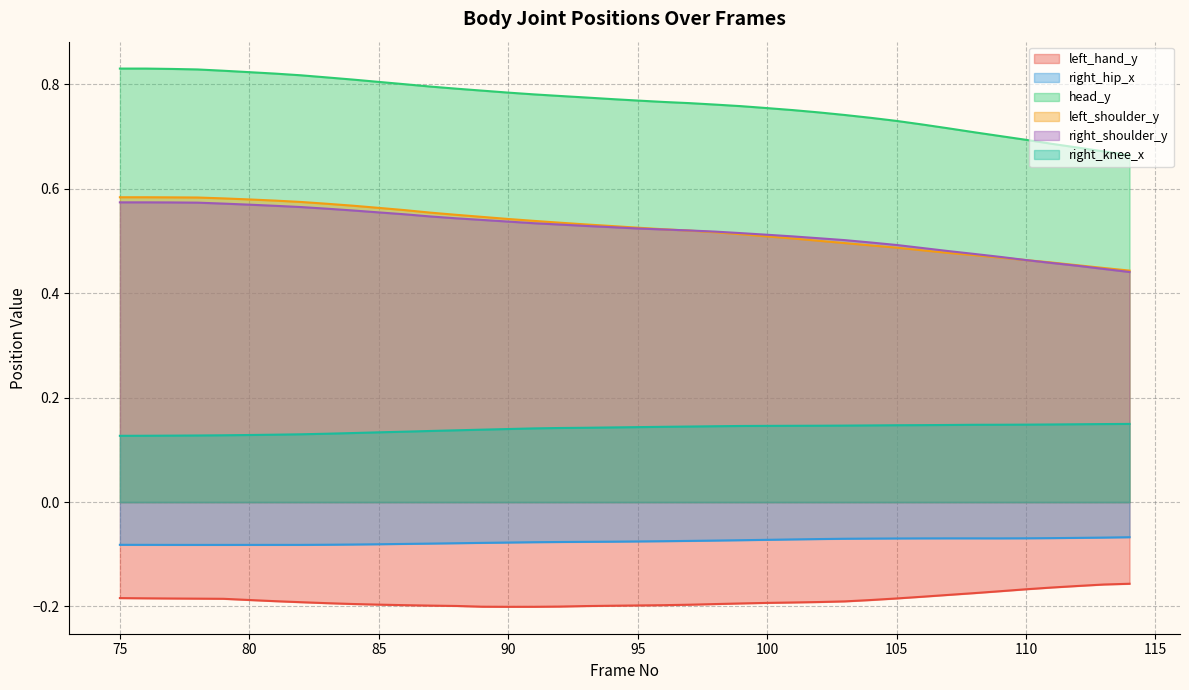

At which label does left_shoulder_y reach its peak?

75